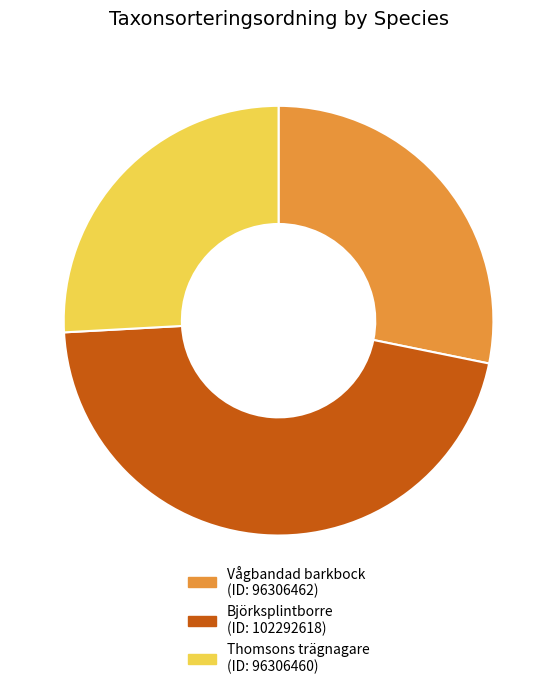

What is the smallest slice in the pie chart?

Thomsons trägnagare